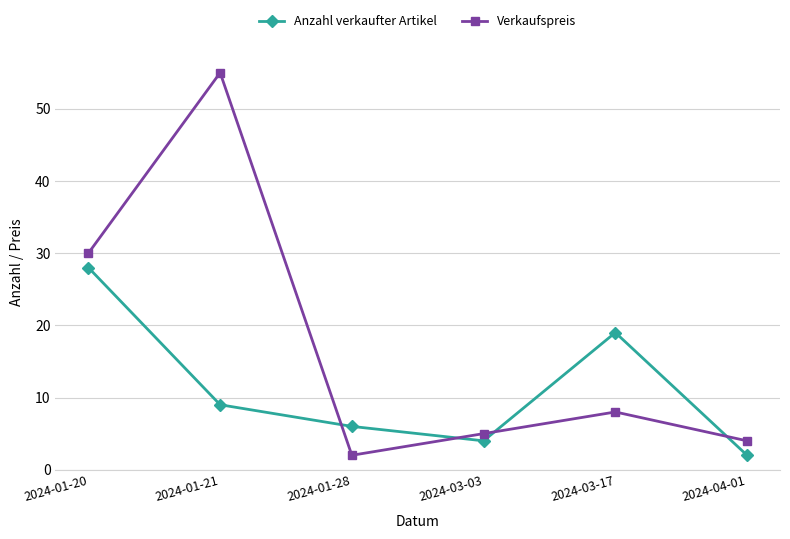

Reading left to right, list all the values displayed in this chart.

Anzahl verkaufter Artikel: 2024-01-20=28	2024-01-21=9	2024-01-28=6	2024-03-03=4	2024-03-17=19	2024-04-01=2
Verkaufspreis: 2024-01-20=30	2024-01-21=55	2024-01-28=2	2024-03-03=5	2024-03-17=8	2024-04-01=4